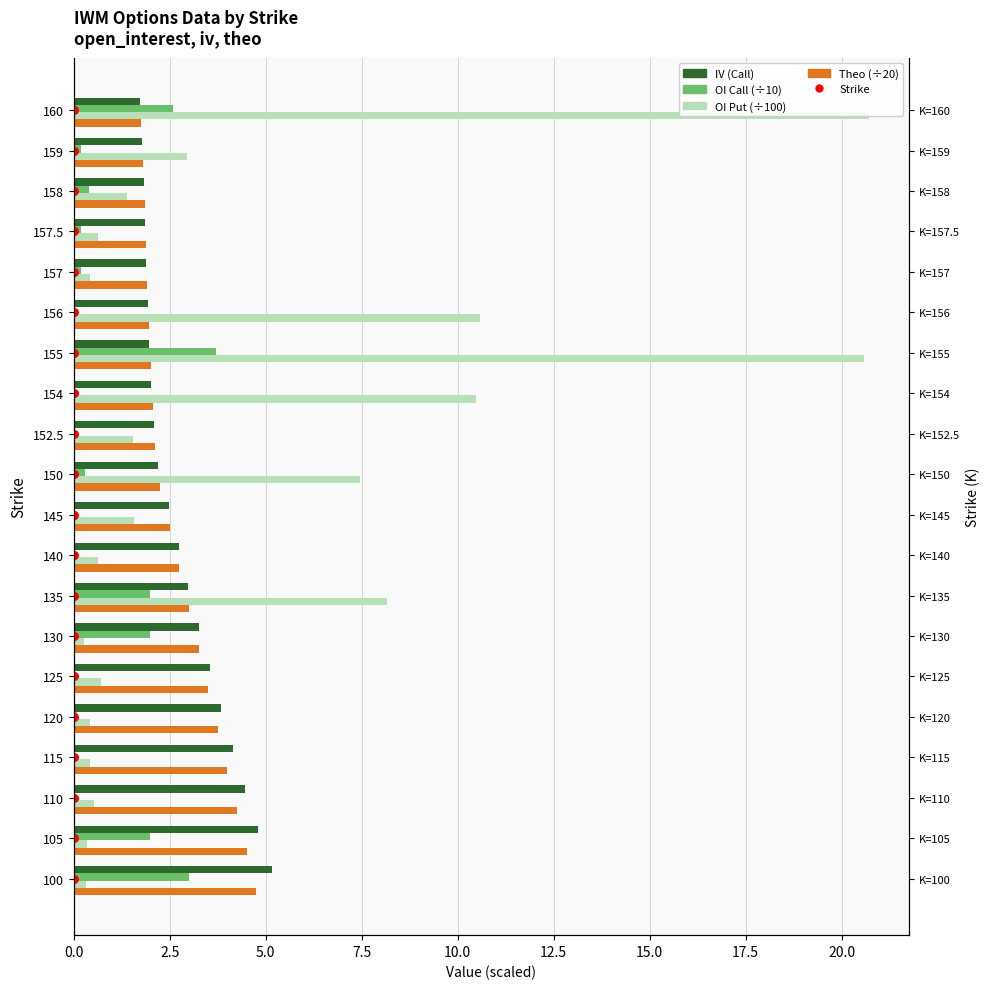

Which series reaches the minimum Y coordinate?

OI Call (÷10)